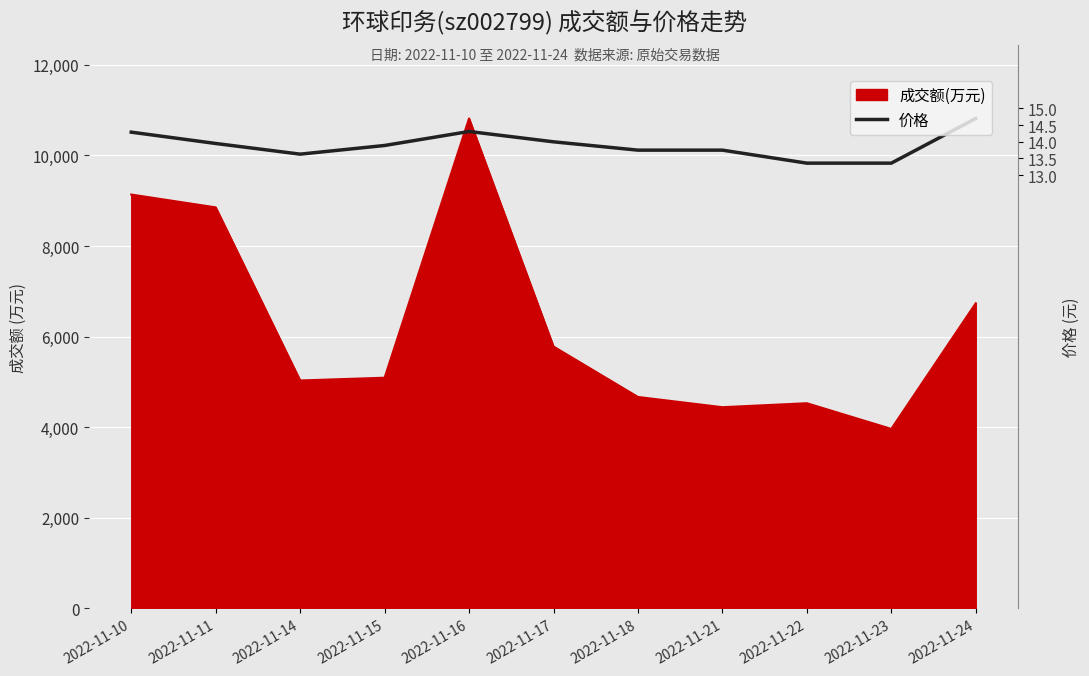

How many categories are shown in the chart?

11